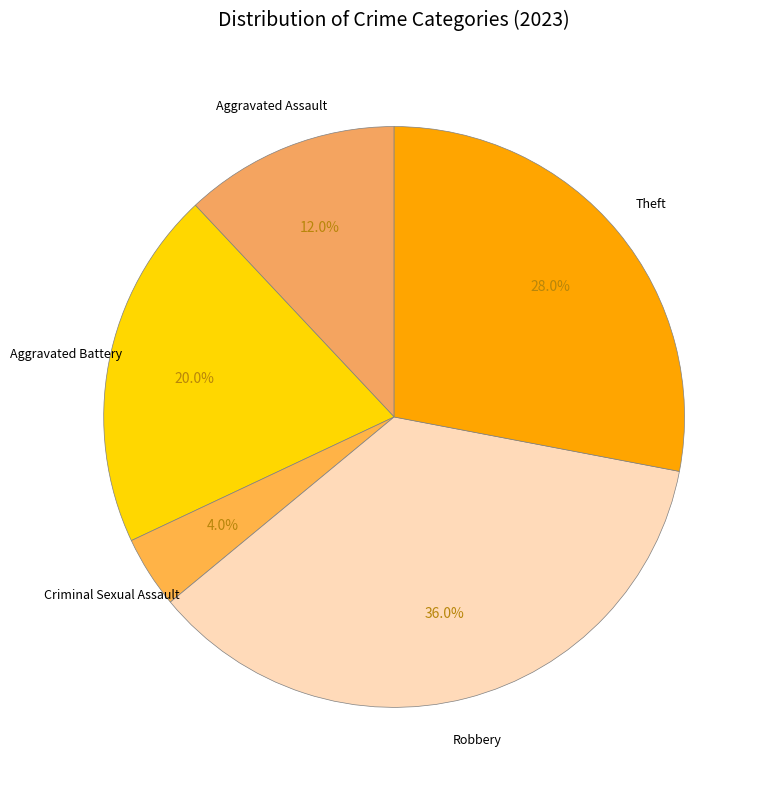

Count the number of slices in the pie.

5